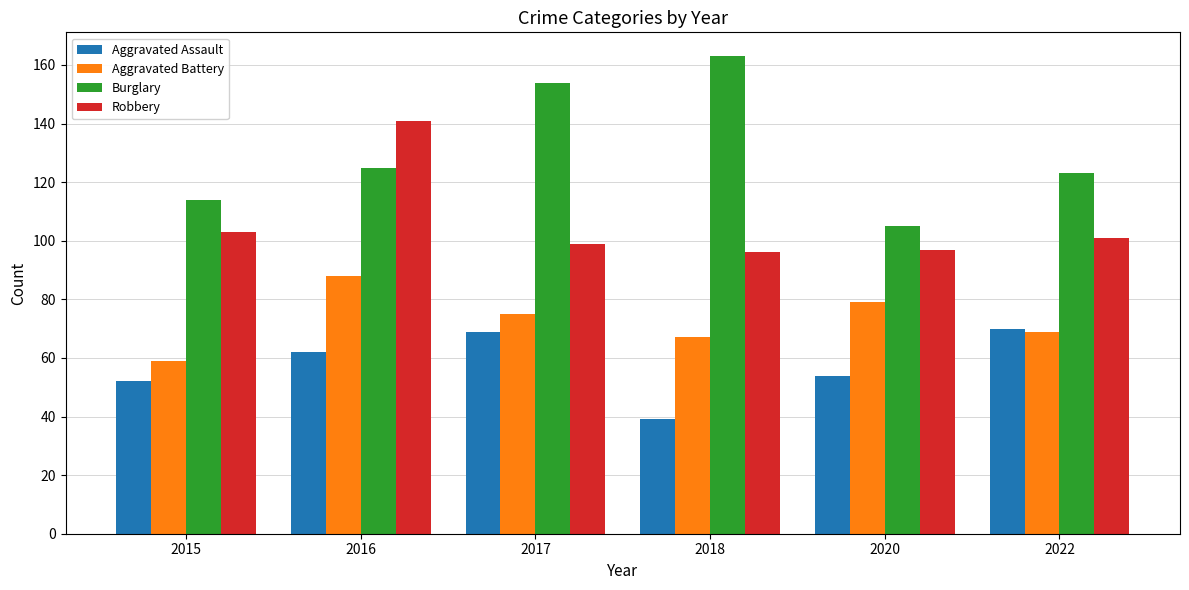

Reading right to left, what are all the values shown in this chart?

Aggravated Assault: 2022=70	2020=54	2018=39	2017=69	2016=62	2015=52
Aggravated Battery: 2022=69	2020=79	2018=67	2017=75	2016=88	2015=59
Burglary: 2022=123	2020=105	2018=163	2017=154	2016=125	2015=114
Robbery: 2022=101	2020=97	2018=96	2017=99	2016=141	2015=103